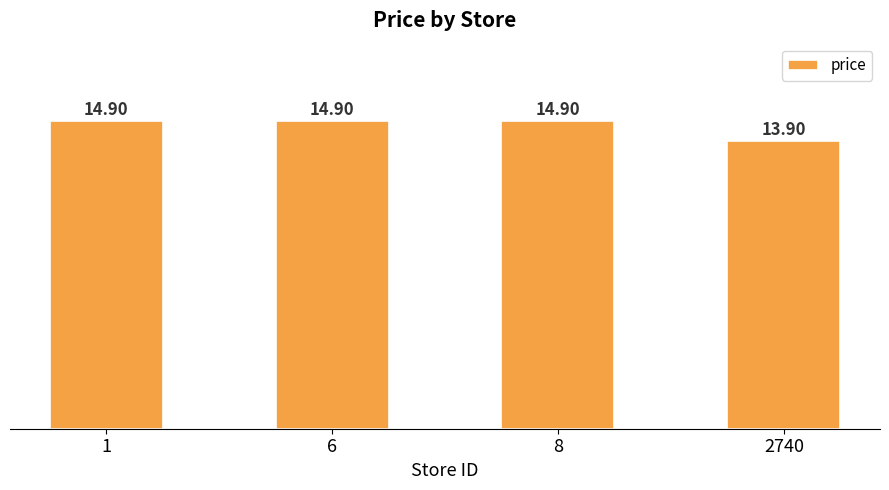

What is the change in value from 8 to 2740?

-1.0